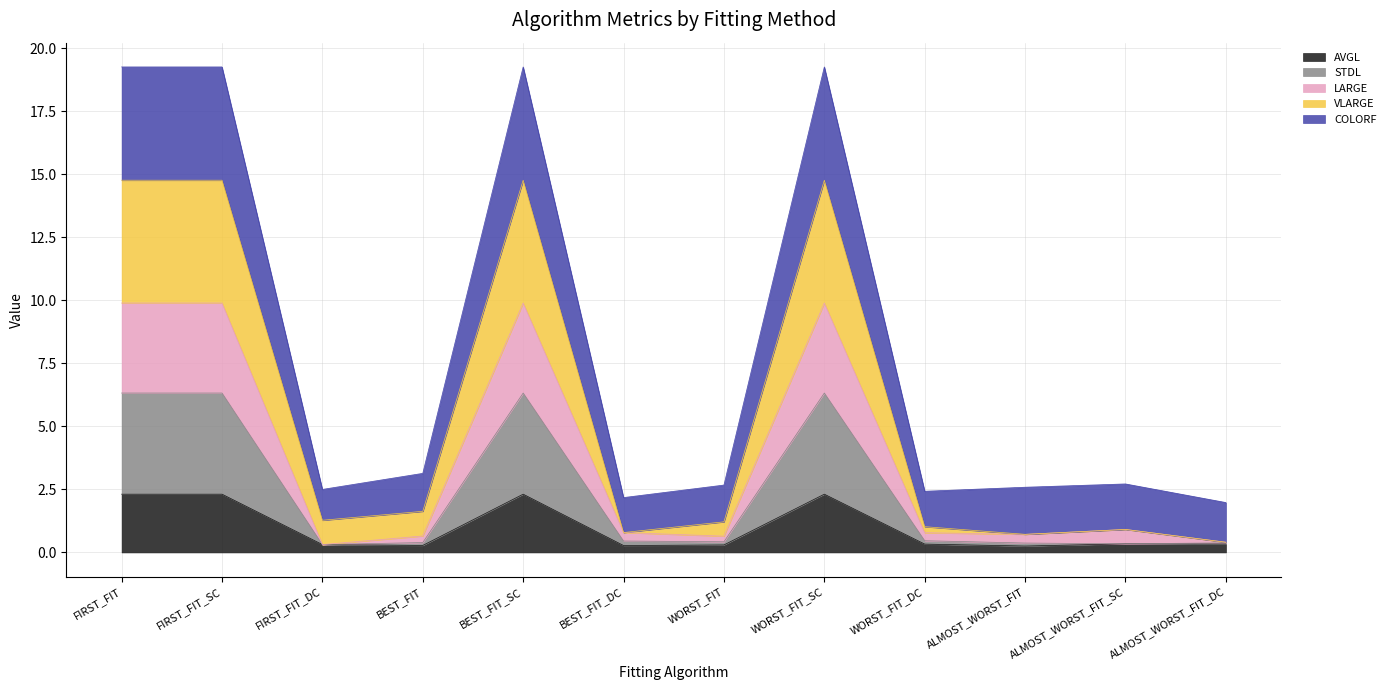

How many data points does each series have?

12